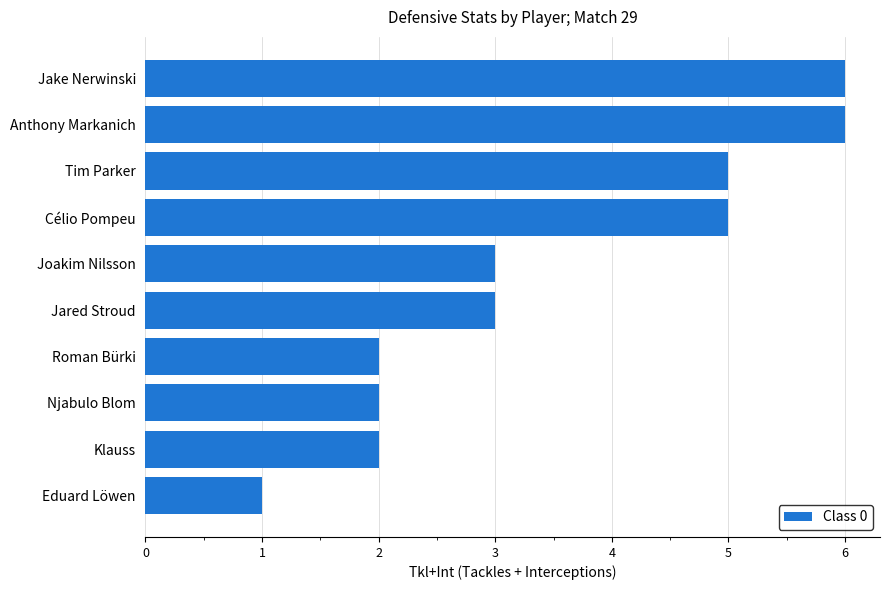

What is the difference between the values at Anthony Markanich and Eduard Löwen?

5